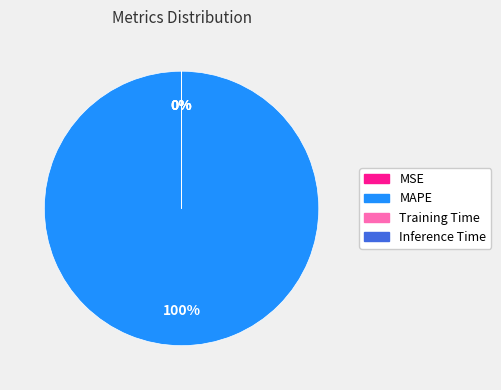

Which category accounts for the majority?

MAPE